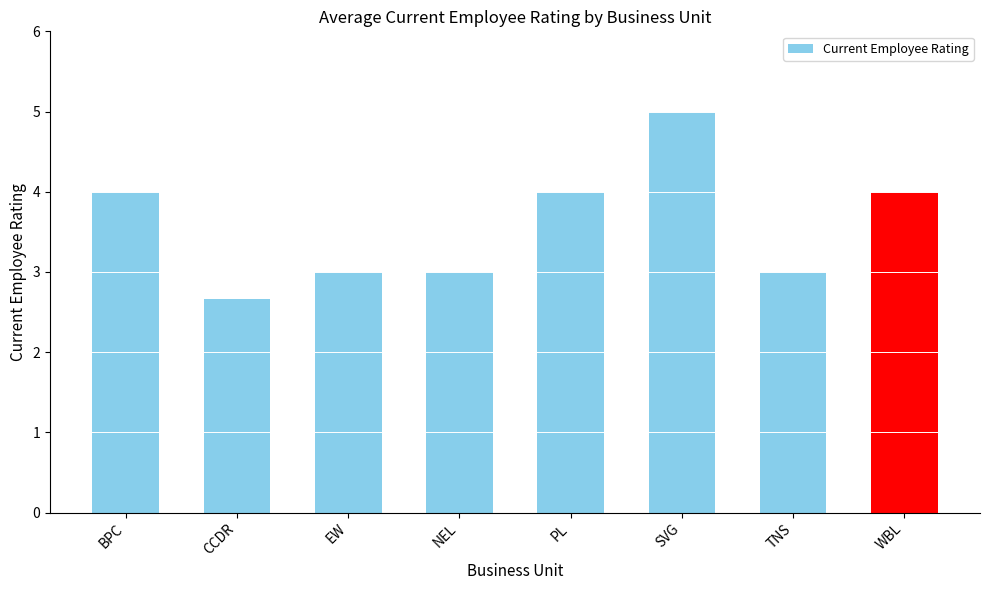

Reading left to right, extract all data points from this chart.

BPC=4.0	CCDR=2.7	EW=3.0	NEL=3.0	PL=4.0	SVG=5.0	TNS=3.0	WBL=4.0